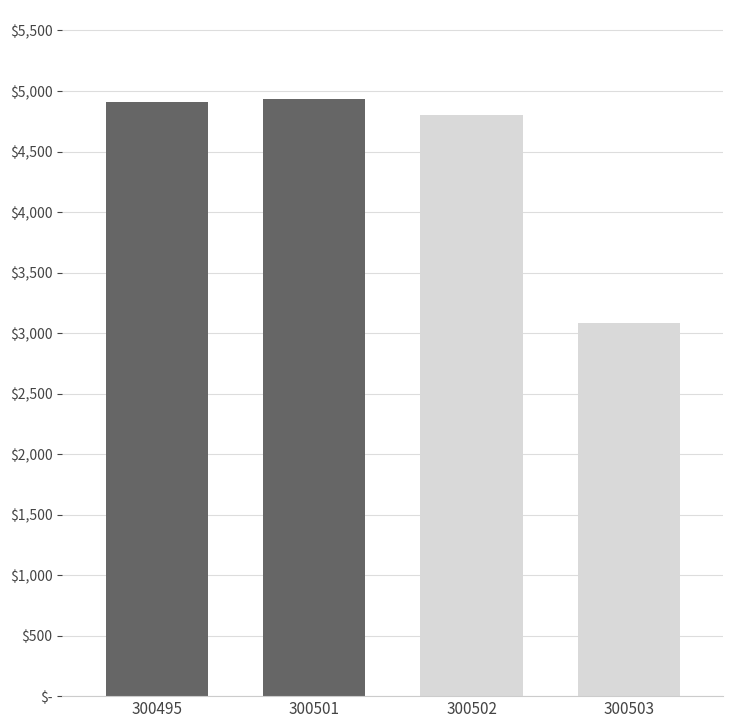

The value at 300503 is 1372.5. True or false?

False